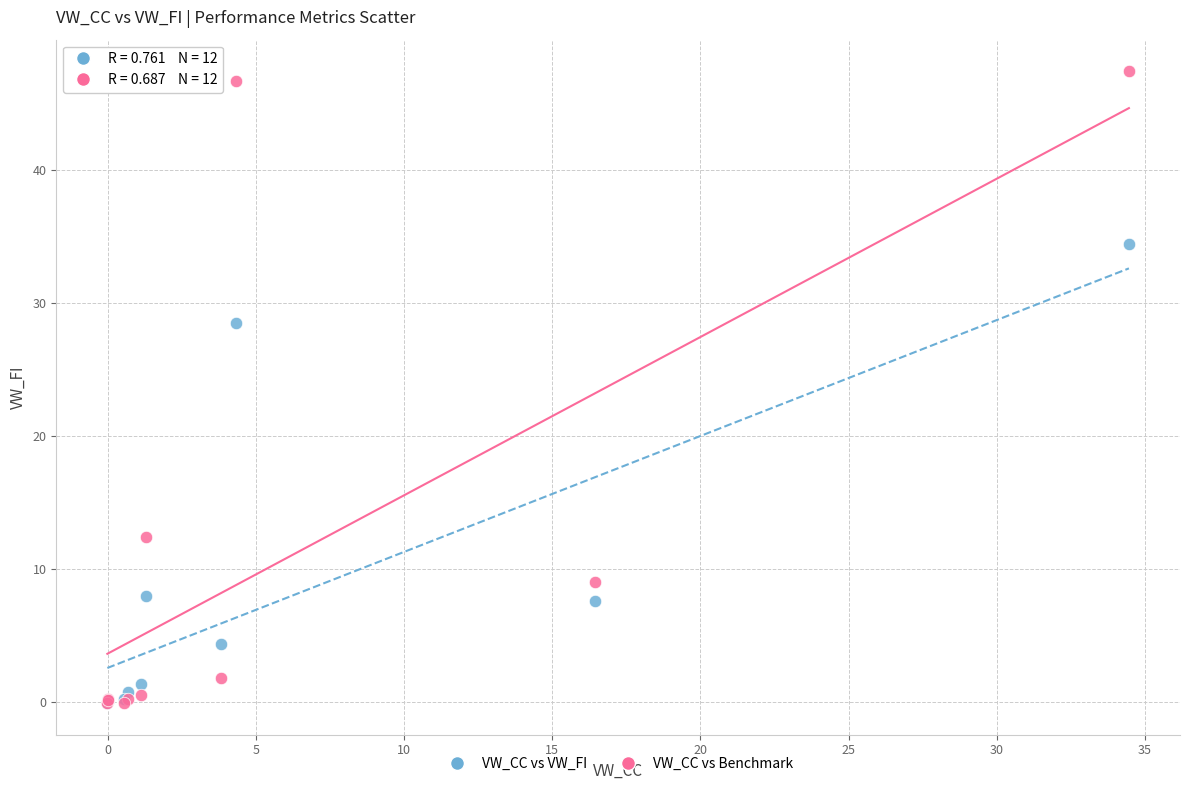

Across all series, what Y value is closest to 23?

28.5